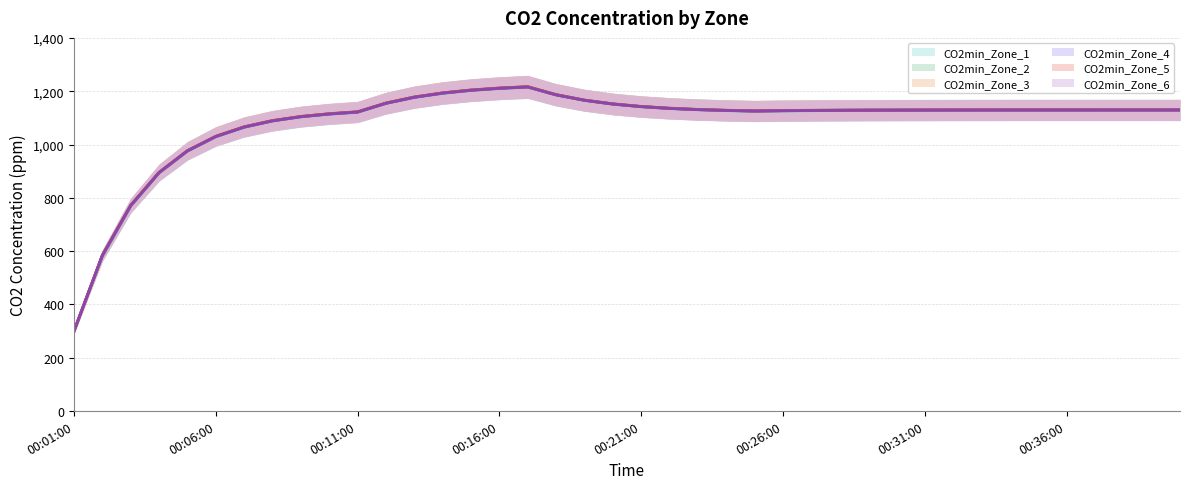

At which category does CO2min_Zone_6 reach its first local valley?

00:25:00